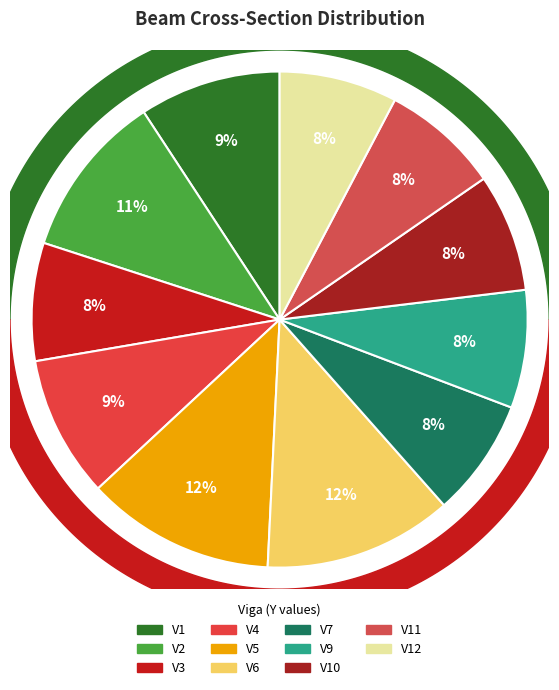

The V4 slice represents 1% of the pie. True or false?

False